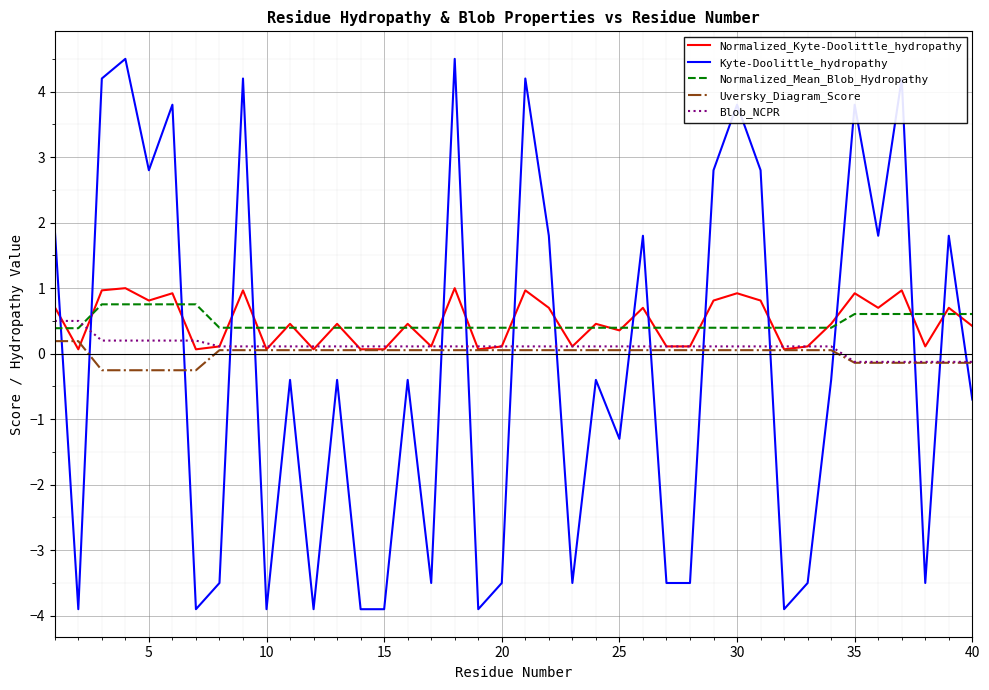

What is the minimum value shown in the chart?

-3.9